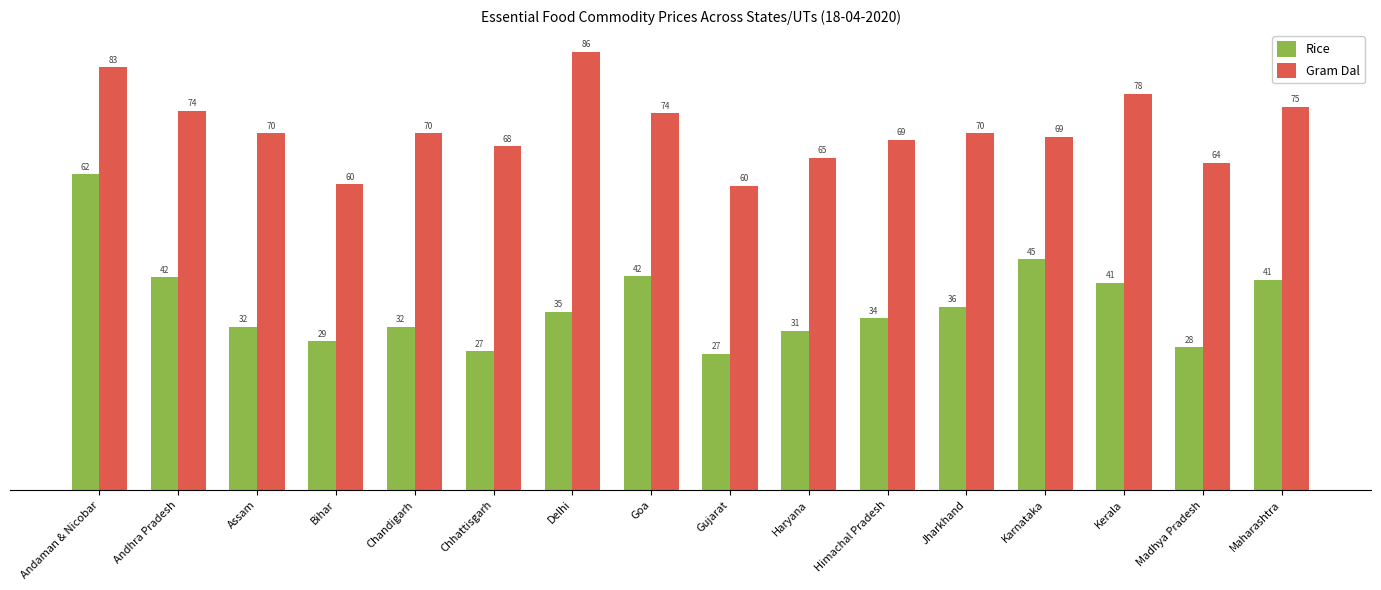

Which series has the widest spread of values?

Rice